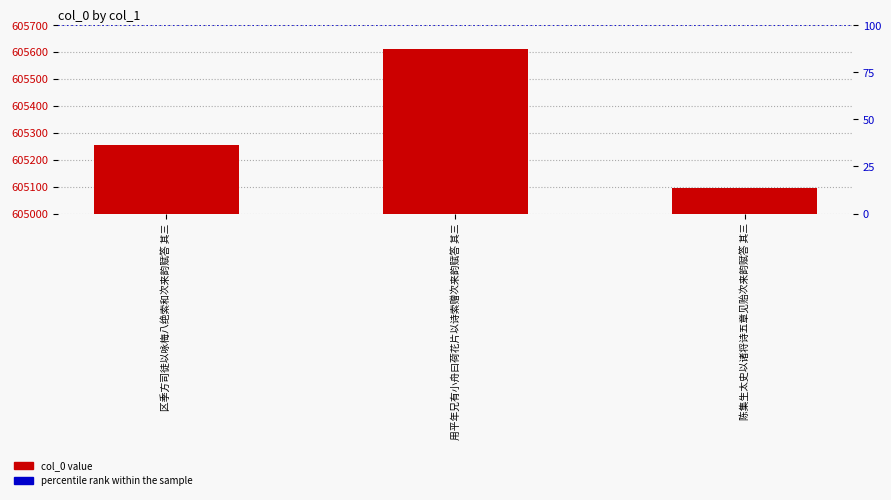

Reading left to right, transcribe all the data shown in this chart.

区季方司徒以咏梅八绝索和次来韵赋答 其三=605254	用平年兄有小舟曰荷花片以诗索赠次来韵赋答 其三=605612	陈集生太史以诸将诗五章见贻次来韵赋答 其三=605095